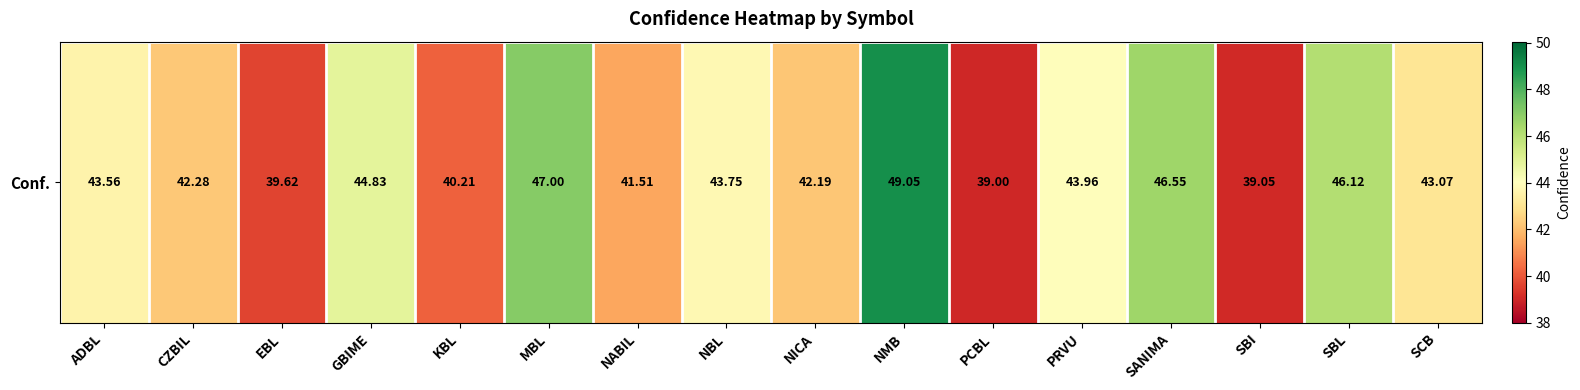

What is the sum of the values at NABIL and GBIME?

86.3